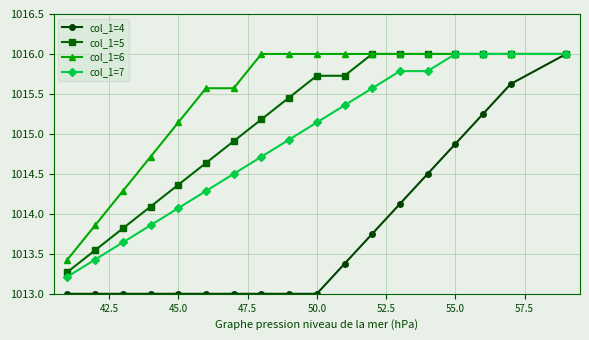

What are all the series names shown in the legend?

col_1=4, col_1=5, col_1=6, col_1=7